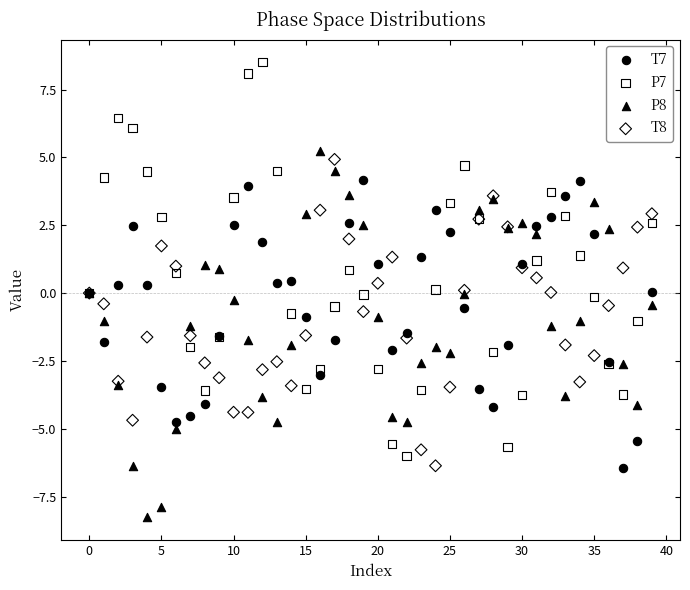

Which series reaches the maximum Y coordinate?

P7